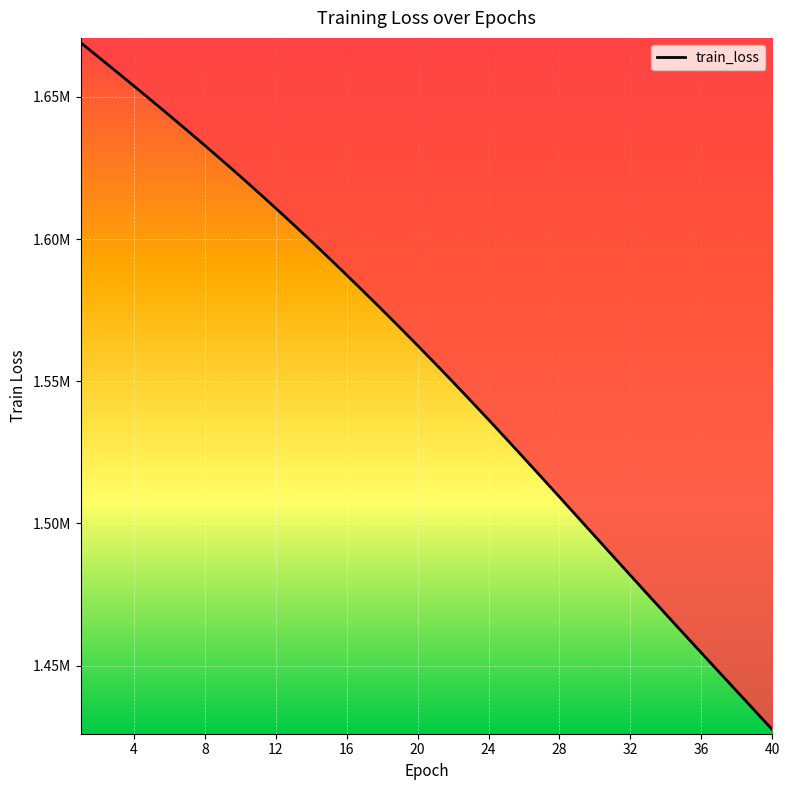

Is this an area chart (filled region under the line)?

No